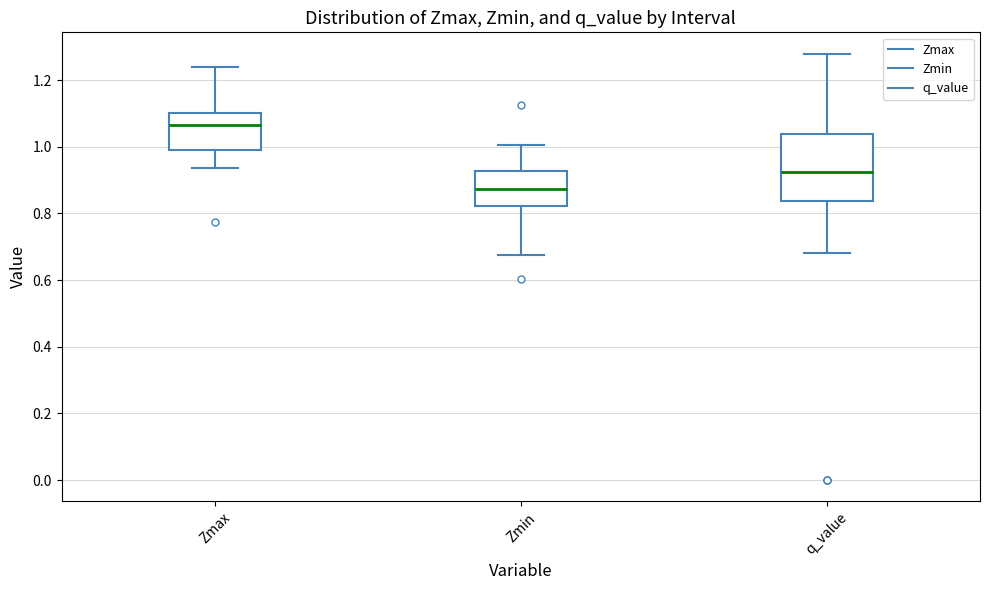

Reading left to right, read every box against the y-axis: the position of its median line, the range the box covers, and the ends of its whiskers. The values are not printed on the chart, so give them approximately, as read against the axis.

Zmax: median 1.06, box 0.98 to 1.10, whiskers 0.94 to 1.24
Zmin: median 0.88, box 0.82 to 0.92, whiskers 0.68 to 1.00
q_value: median 0.92, box 0.84 to 1.04, whiskers 0.68 to 1.28